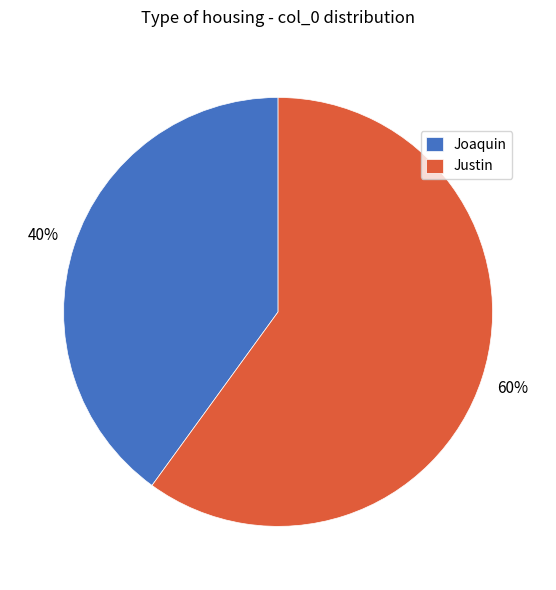

Is there any slice that represents more than half of the pie?

Yes